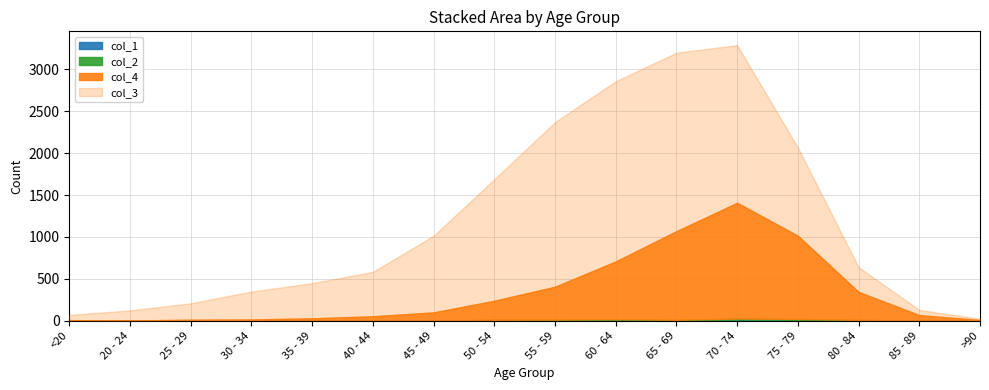

What is the sum of the col_4 values at 60 - 64 and 35 - 39?

715